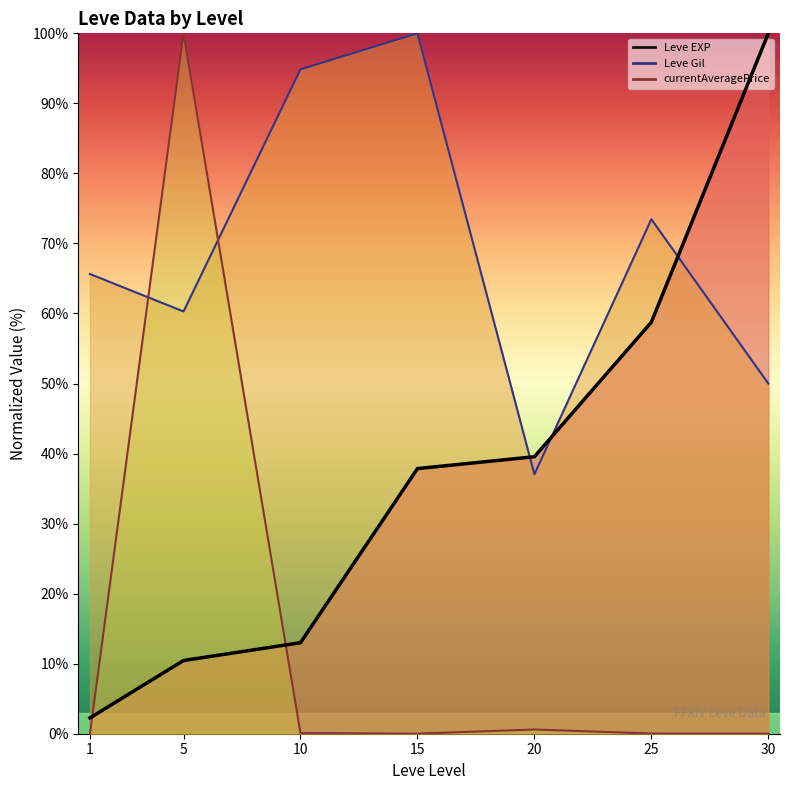

The Leve Gil (line) series shows 24.1 at 20. True or false?

False